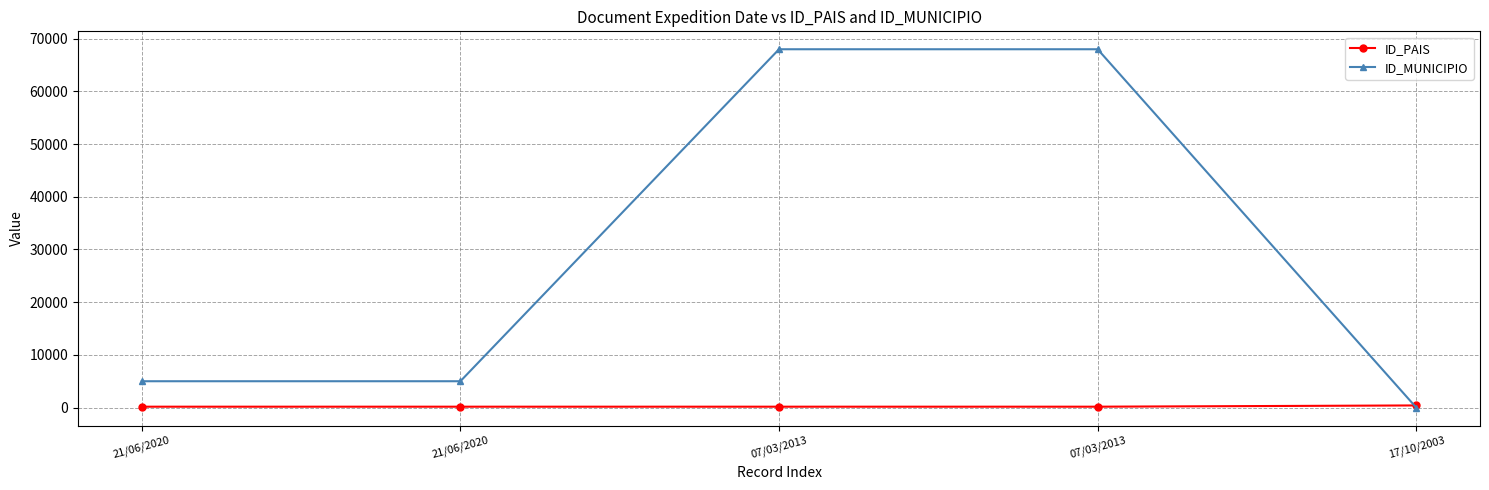

Is it true that ID_PAIS equals 304 at 07/03/2013?

False